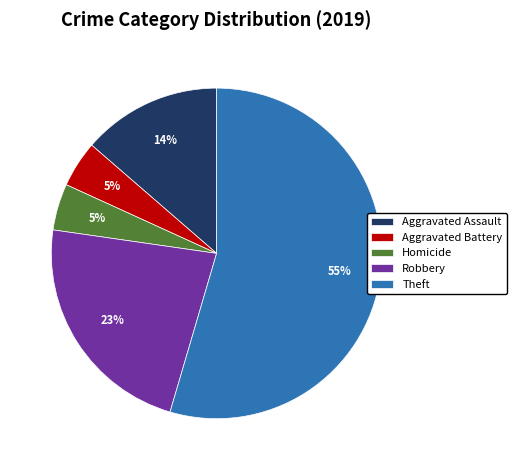

Combined, do Aggravated Assault and Theft account for over 50%?

Yes